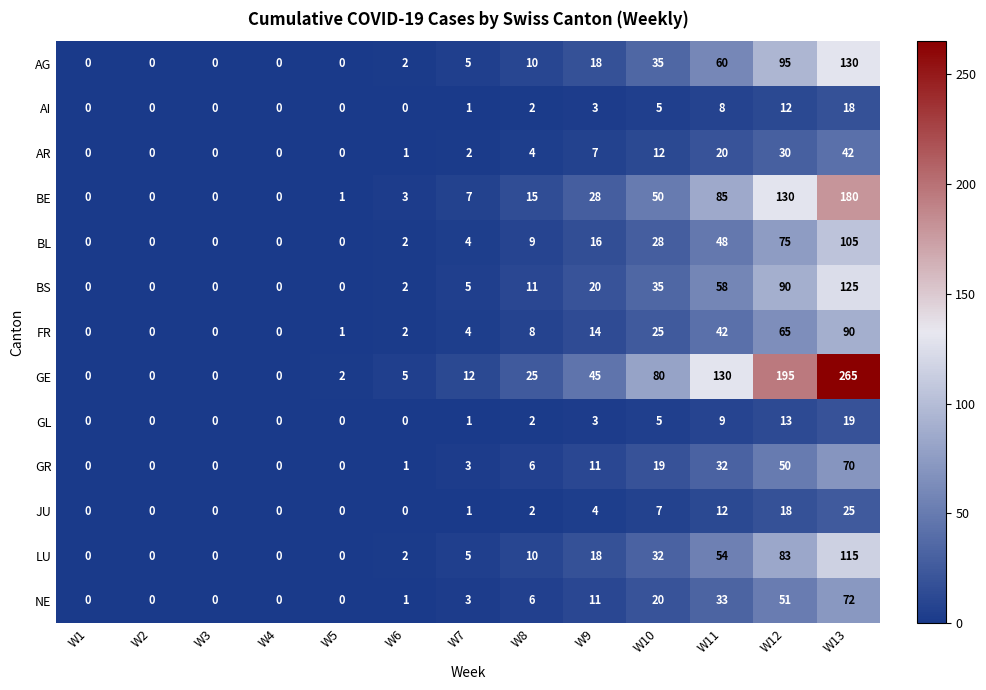

What is the difference between the maximum and minimum values in the NE series?

72